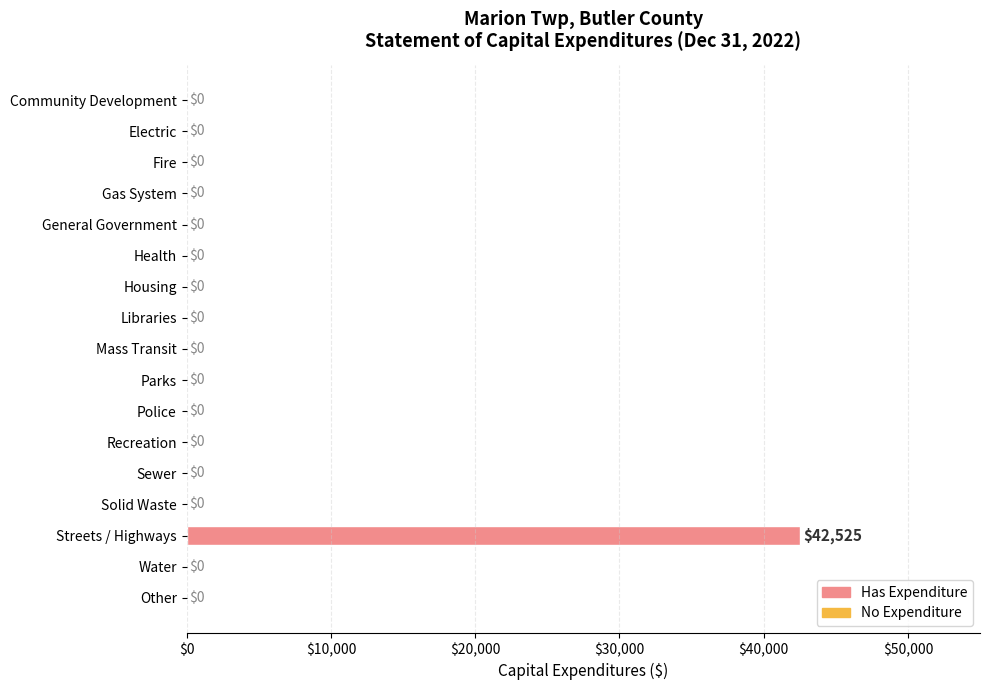

How many data points are above 0?

1